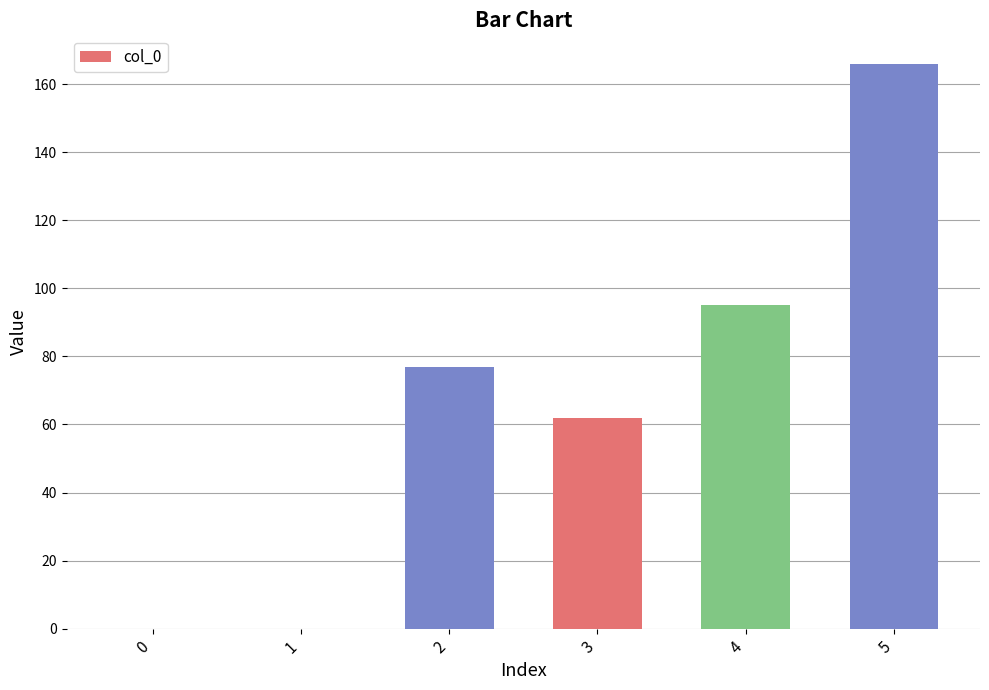

What is the change in value from 2 to 3?

-15